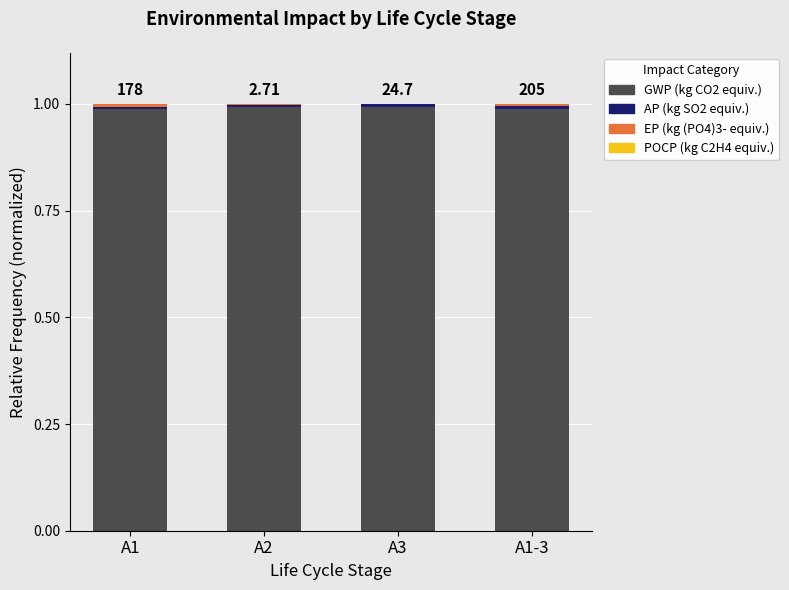

What is the label of the 1st bar from the right?

A1-3